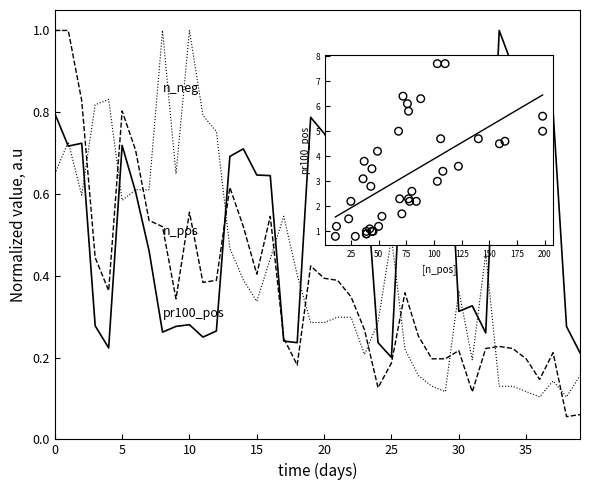

What are all the series names shown in the legend?

n_pos, n_neg, pr100_pos